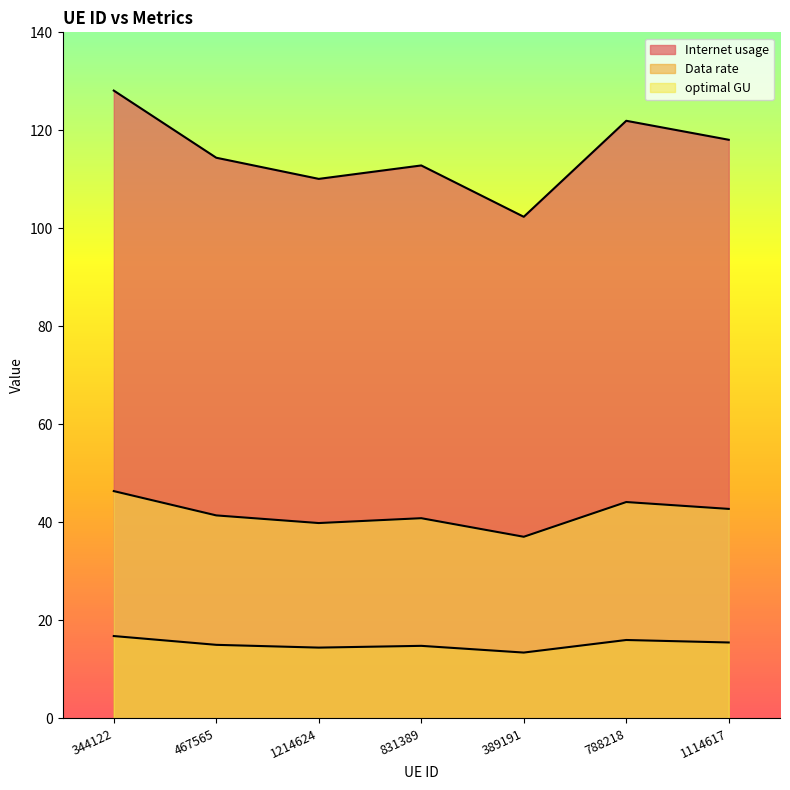

Rank the series by their average value, from lowest to highest.

Data rate, optimal GU, Internet usage